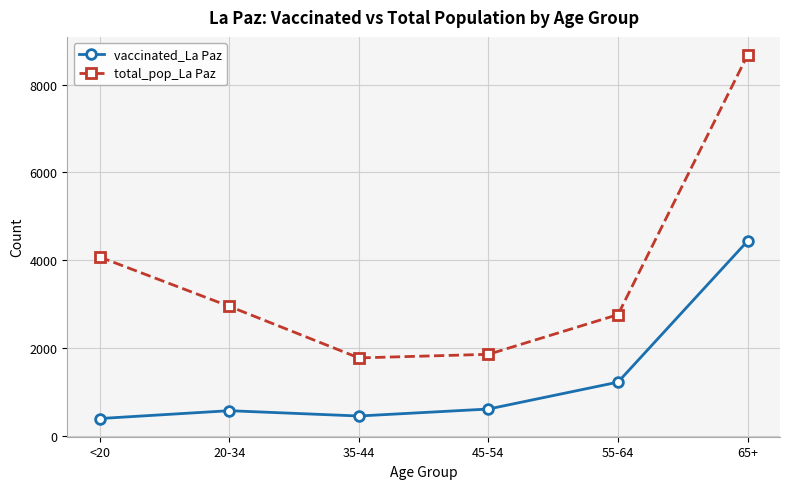

True or false: total_pop_La Paz and vaccinated_La Paz cross at least once.

False